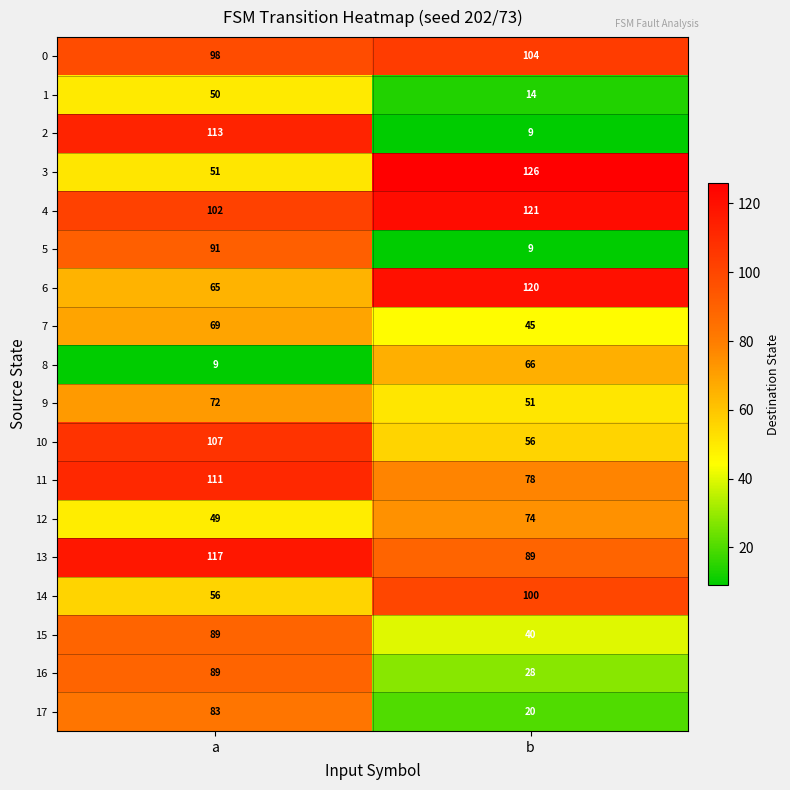

What is the difference between the 4 values at a and b?

19